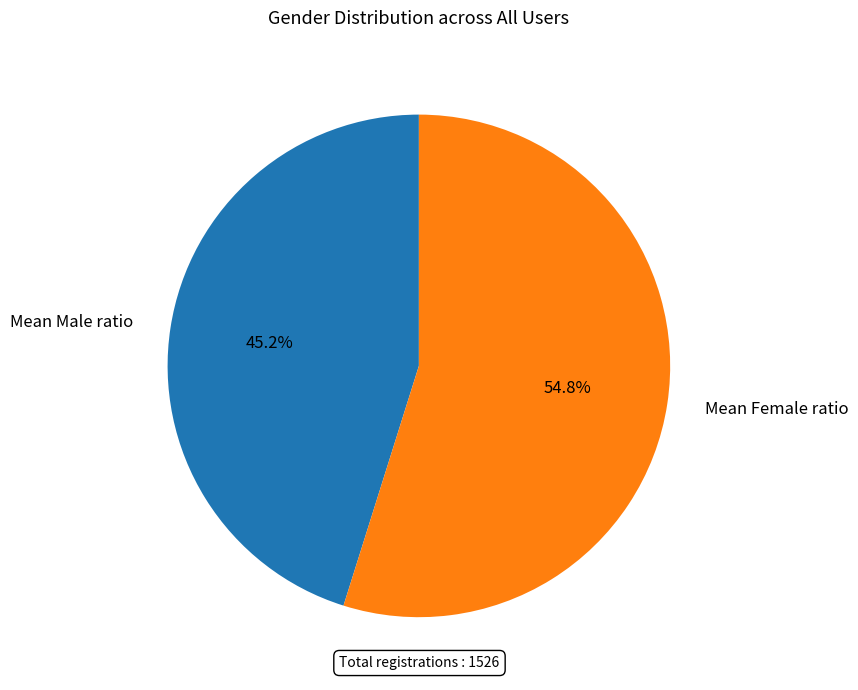

What is the ratio of the value at Mean Male ratio to the value at Mean Female ratio?

0.8